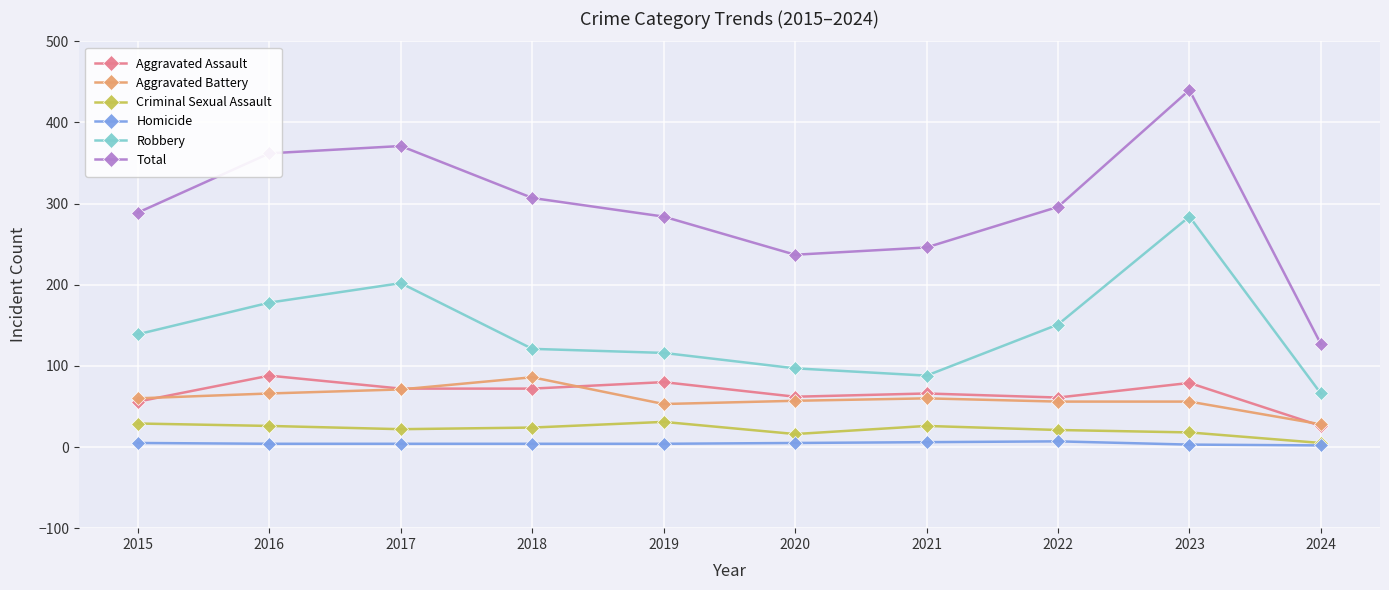

Which category has the highest value across all series?

2023